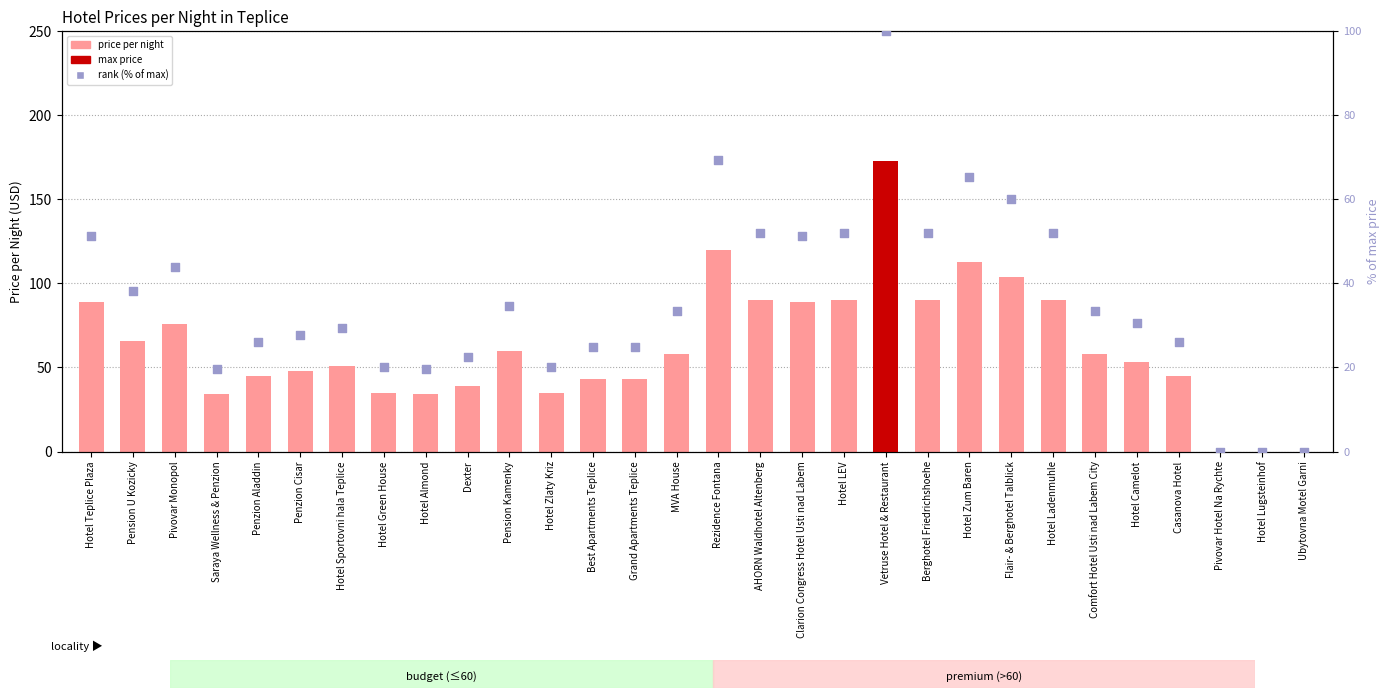

At how many categories does at least one series exceed 105?

3